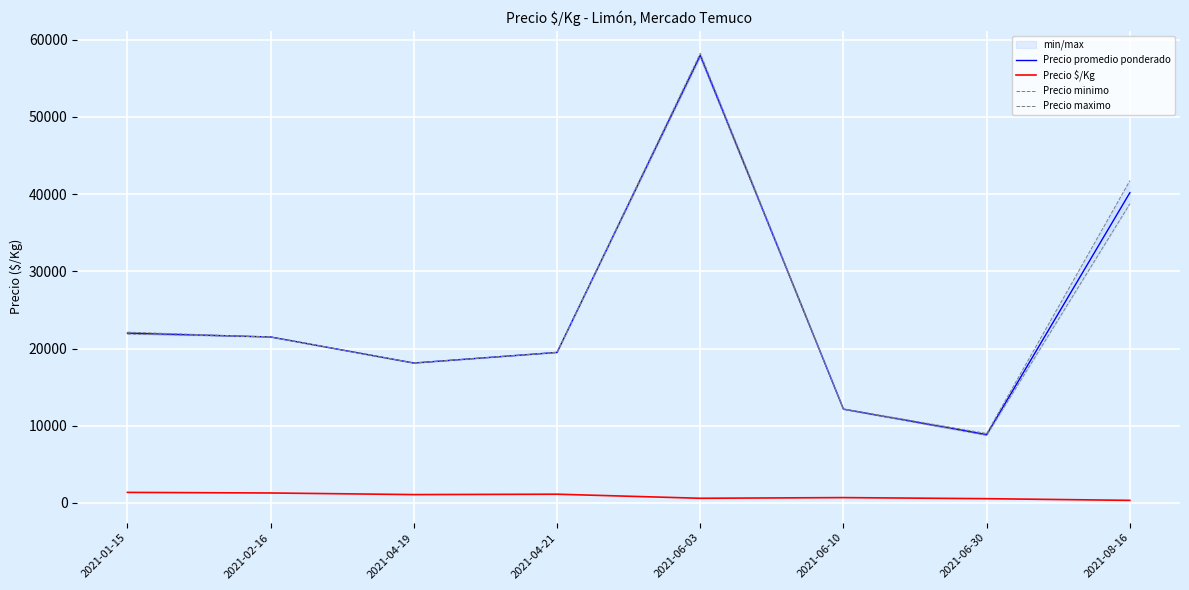

In Precio maximo, how many points are lower than both neighbors (excluding endpoints)?

2